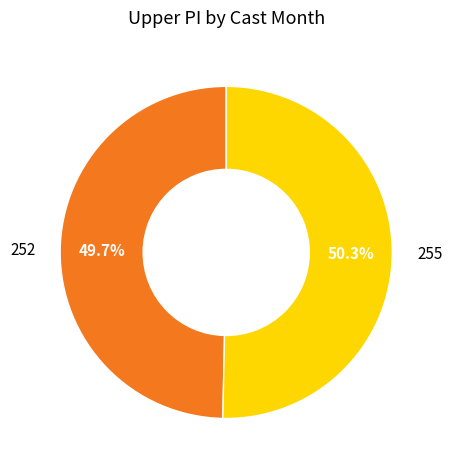

Which slice is the largest?

255